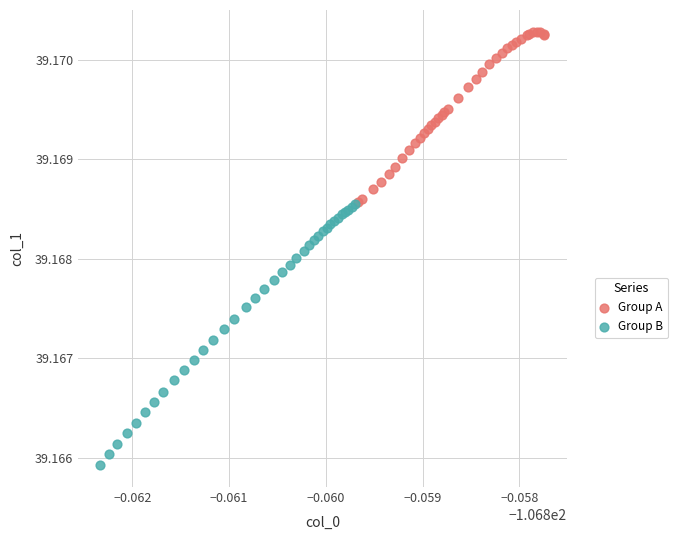

Which series has the largest Y range (max minus min)?

Group B